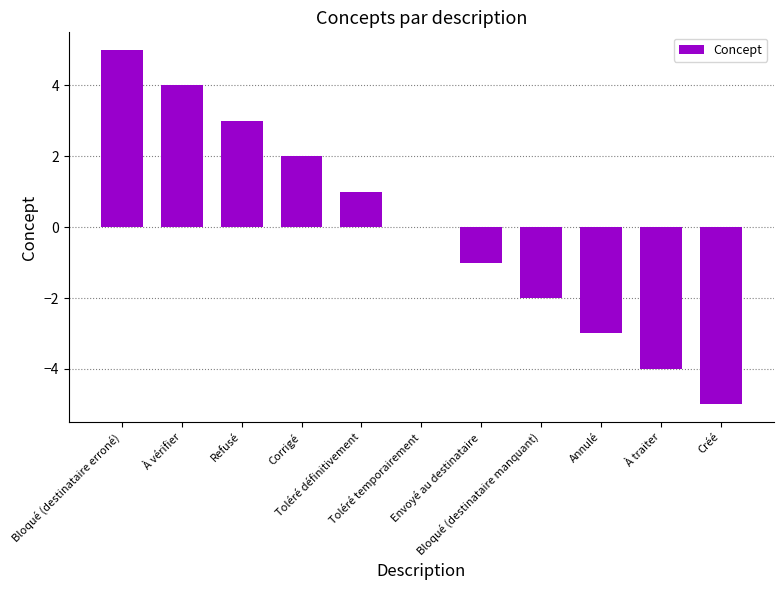

What is the greatest value displayed?

5